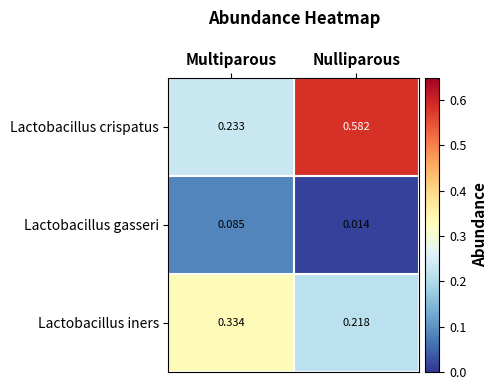

At which category is the sum across all series the highest?

Nulliparous